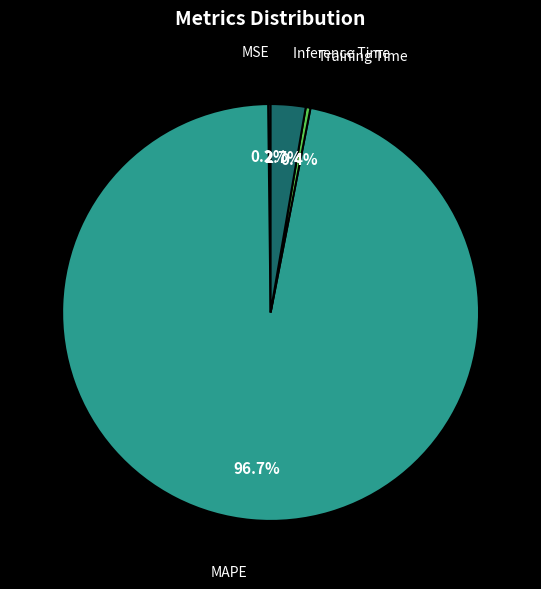

Is it true that MAPE is 97% of the pie?

True